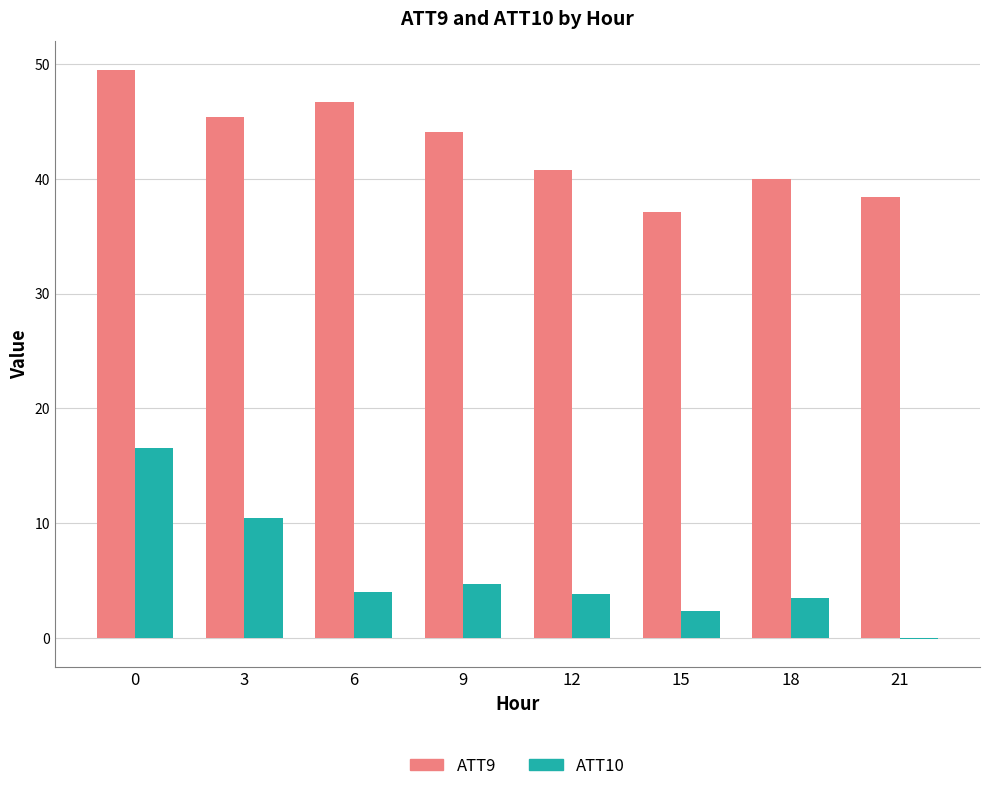

Is it true that ATT10 equals 5.4 at 3?

False